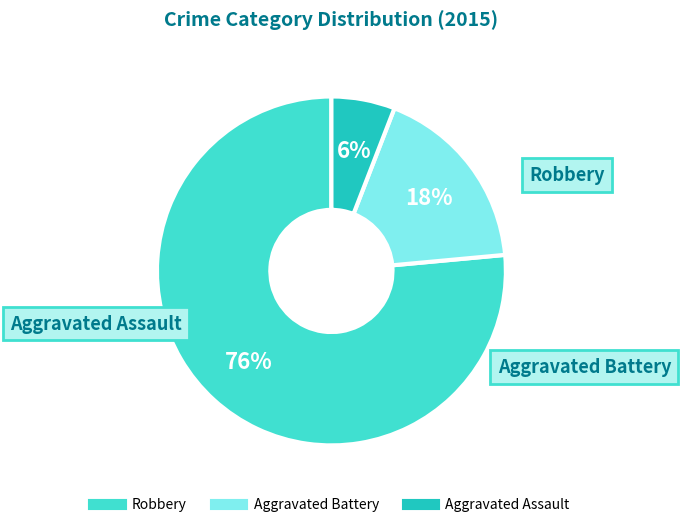

Combined, do Aggravated Battery and Robbery account for over 50%?

Yes